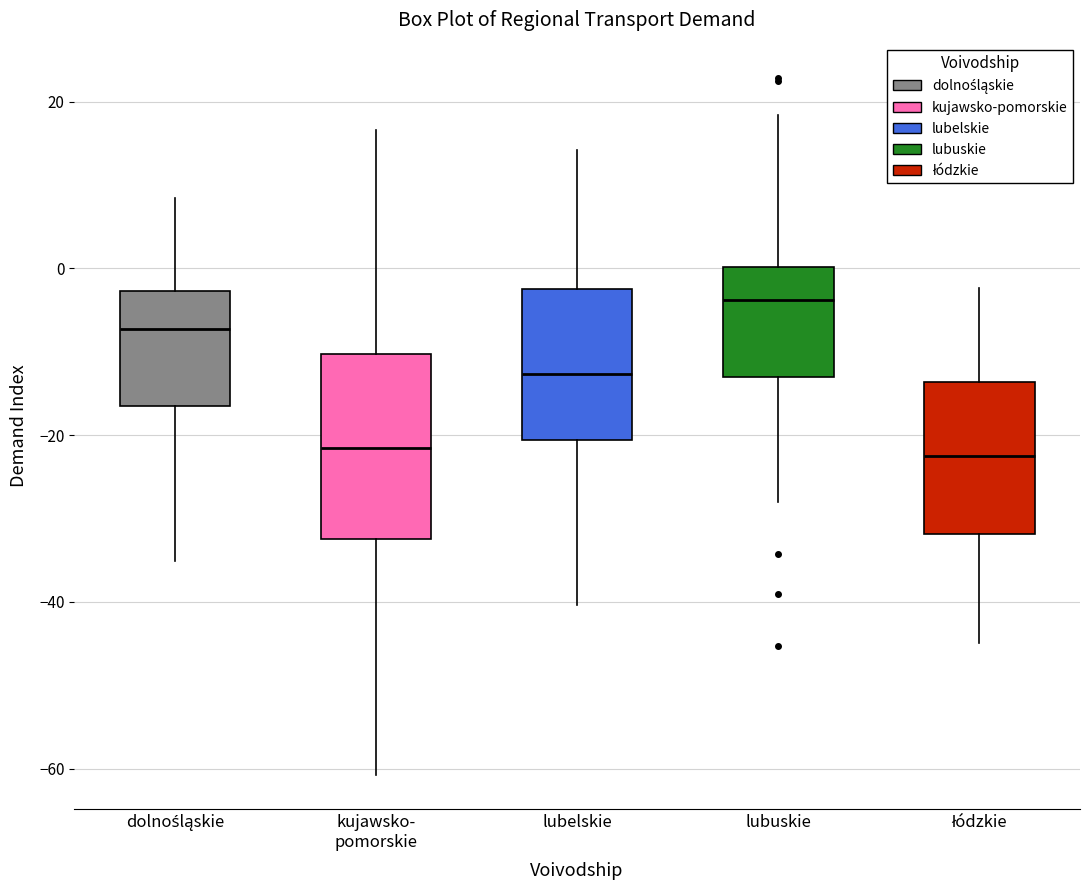

Which box's median line is the highest?

lubuskie